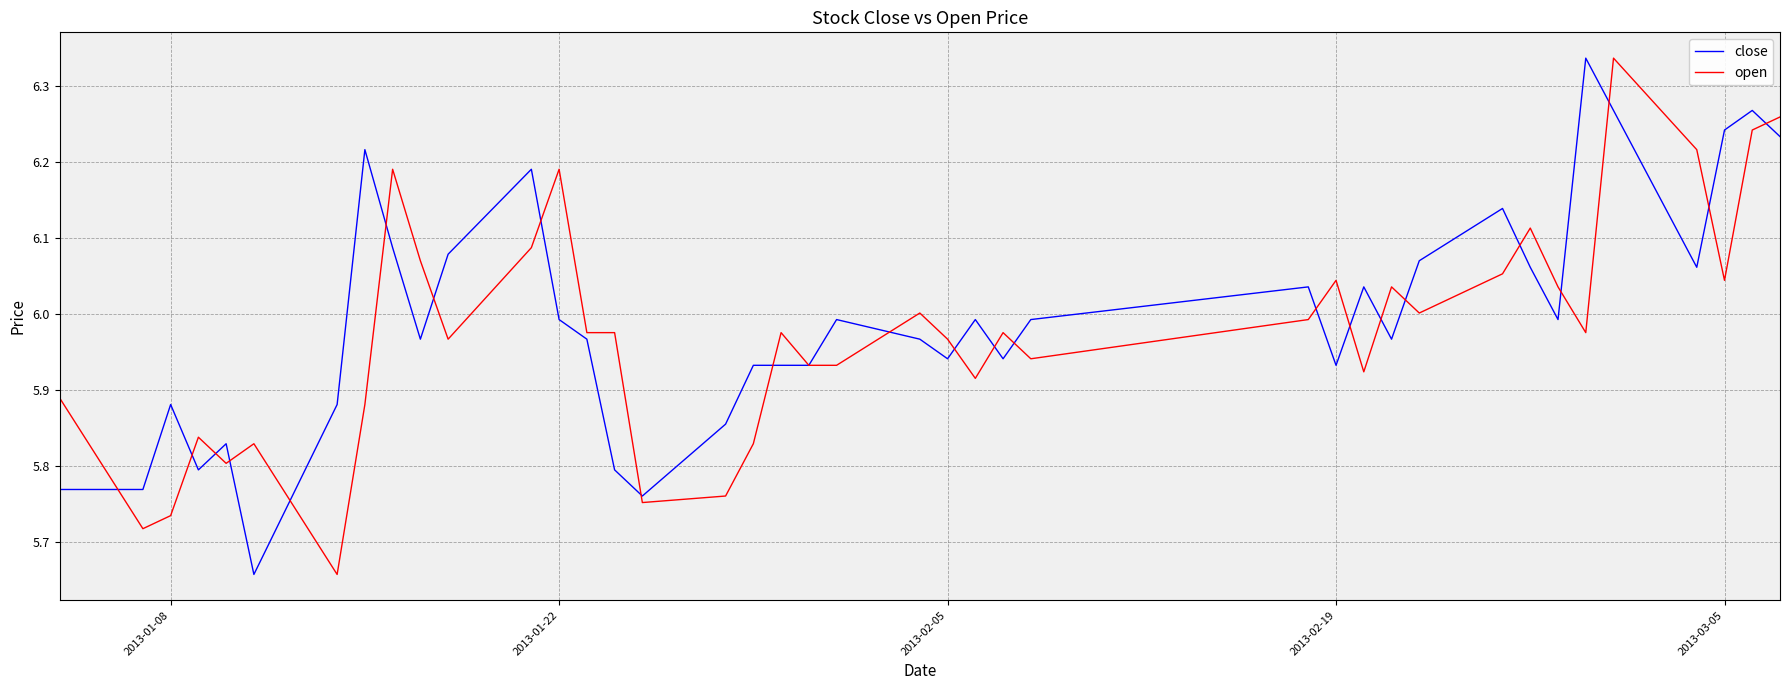

What is the value of the open point at the 6th from the left?

5.8